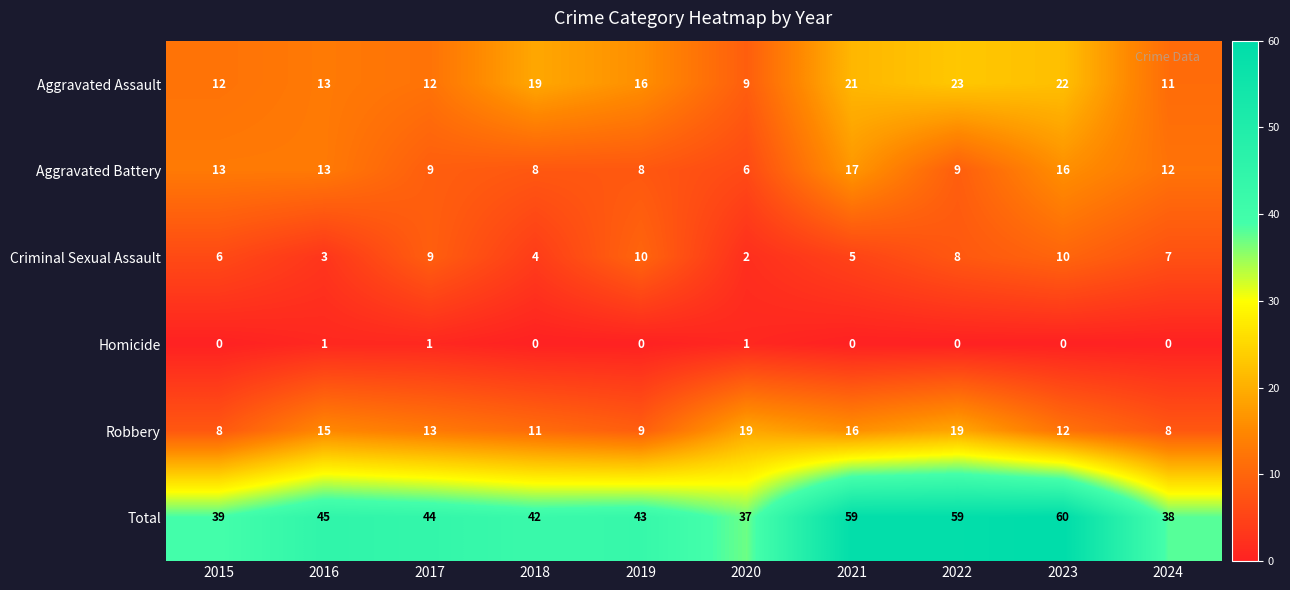

What is the total value across all series at 2016?

90